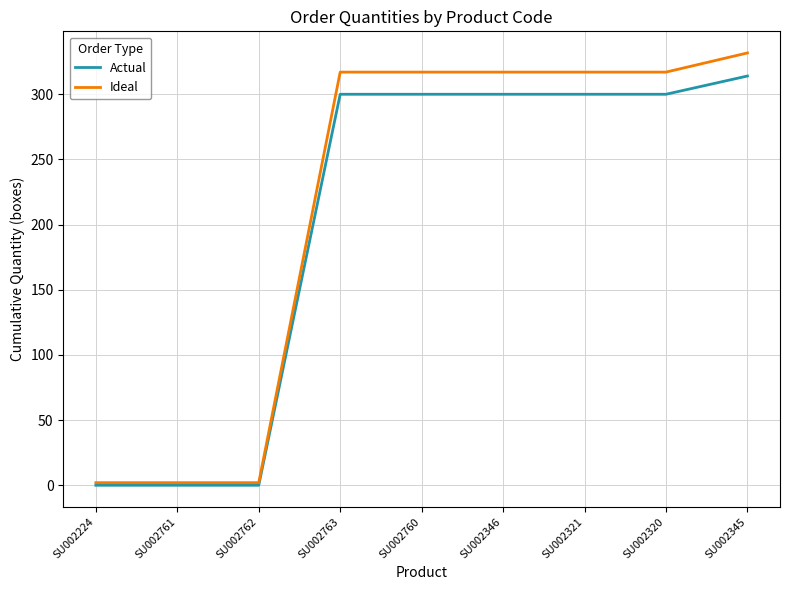

Reading right to left, extract all data points from this chart.

Actual: 314.0	300.0	300.0	300.0	300.0	300.0	0.0	0.0	0.0
Ideal: 331.7	317.0	317.0	317.0	317.0	317.0	2.0	2.0	2.0